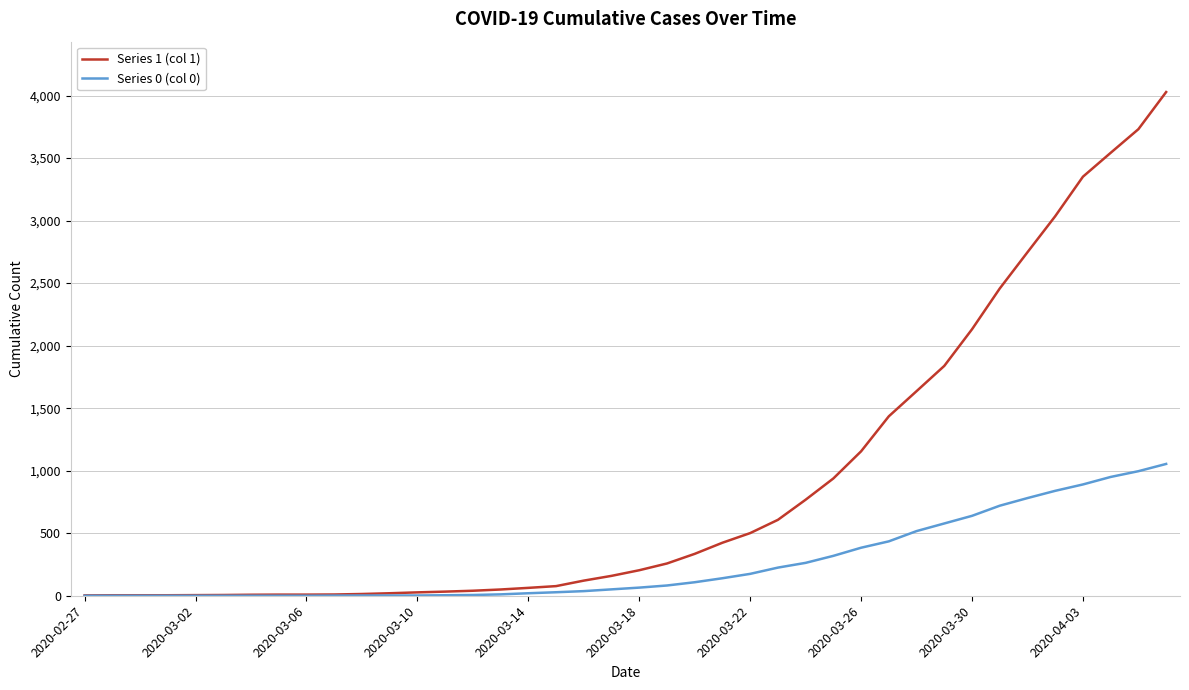

Which series has the largest total across all categories?

Series 1 (col 1)